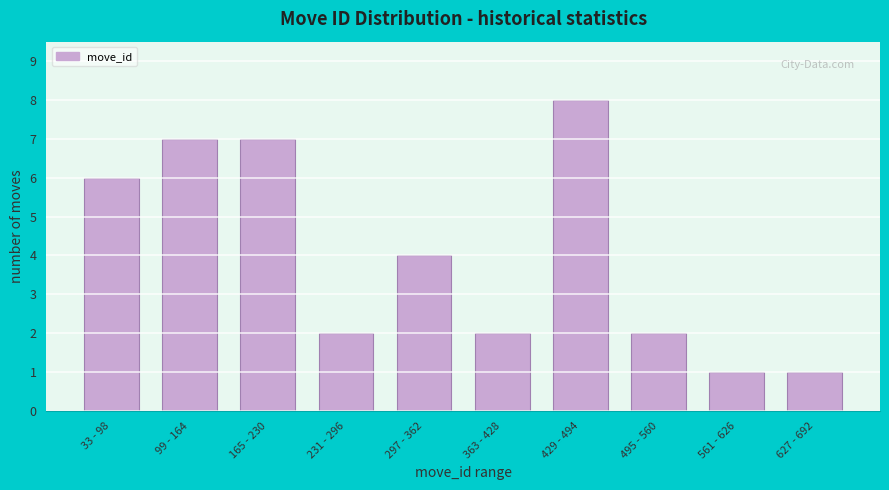

Reading left to right, list all the values displayed in this chart.

33 - 98=6	99 - 164=7	165 - 230=7	231 - 296=2	297 - 362=4	363 - 428=2	429 - 494=8	495 - 560=2	561 - 626=1	627 - 692=1